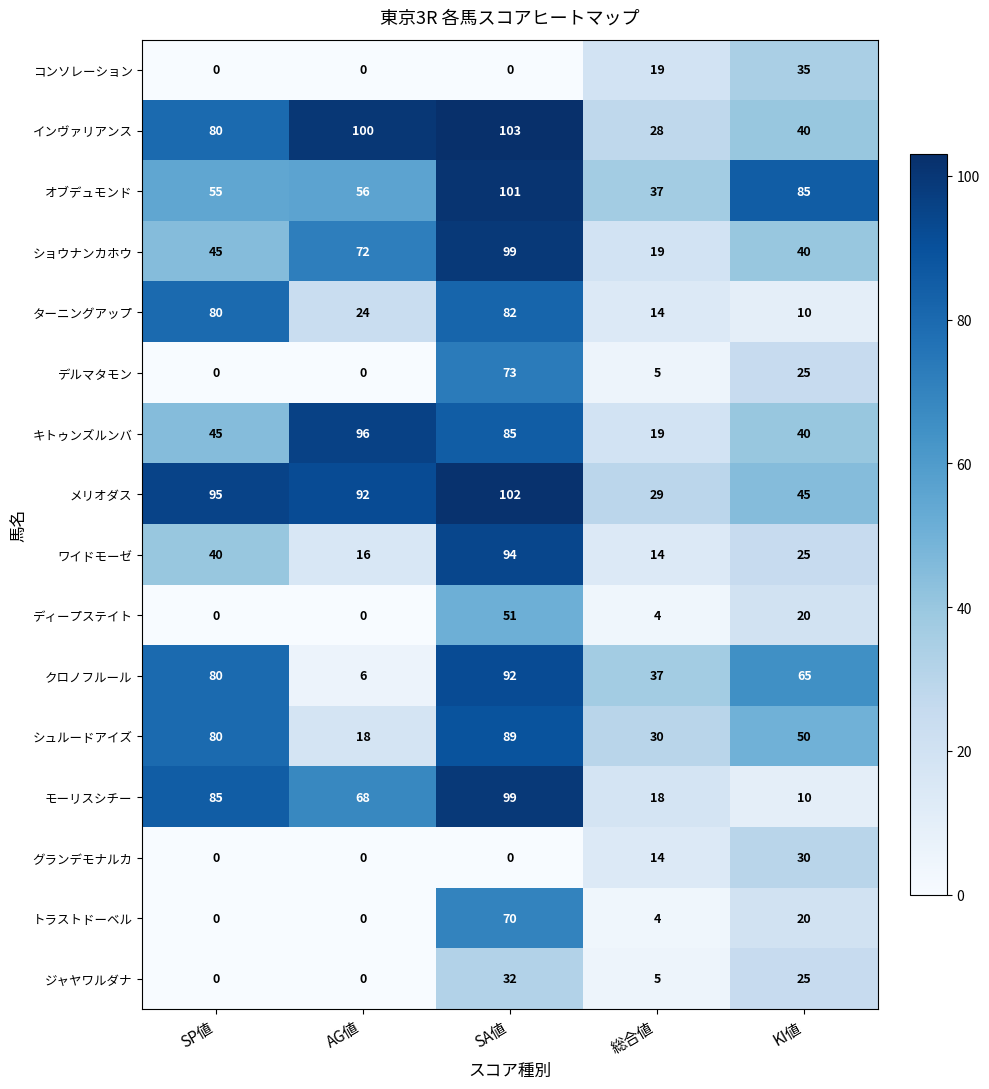

What is the average value of the オブデュモンド series?

67